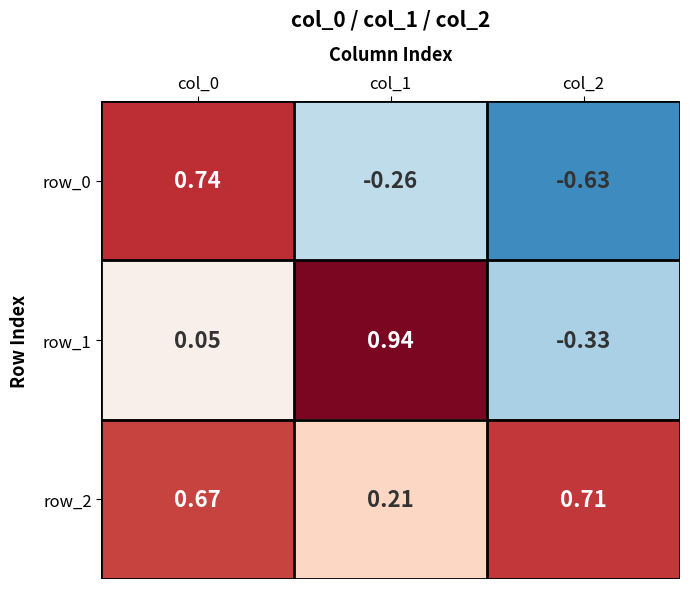

What is the spread (max minus min) of values at col_1?

1.2